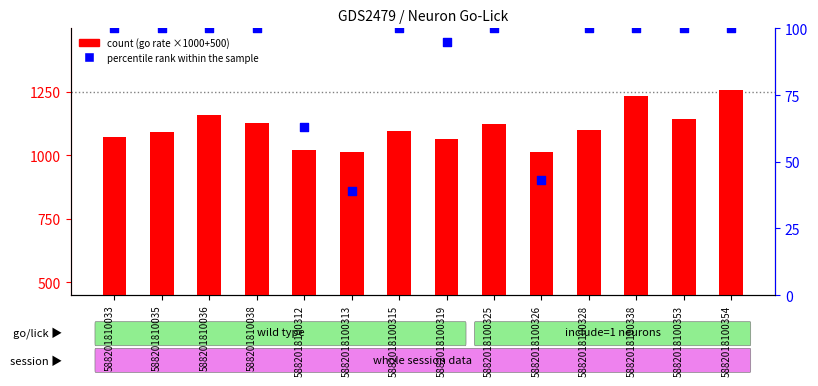

At which category is the sum across all series the highest?

5882018100354